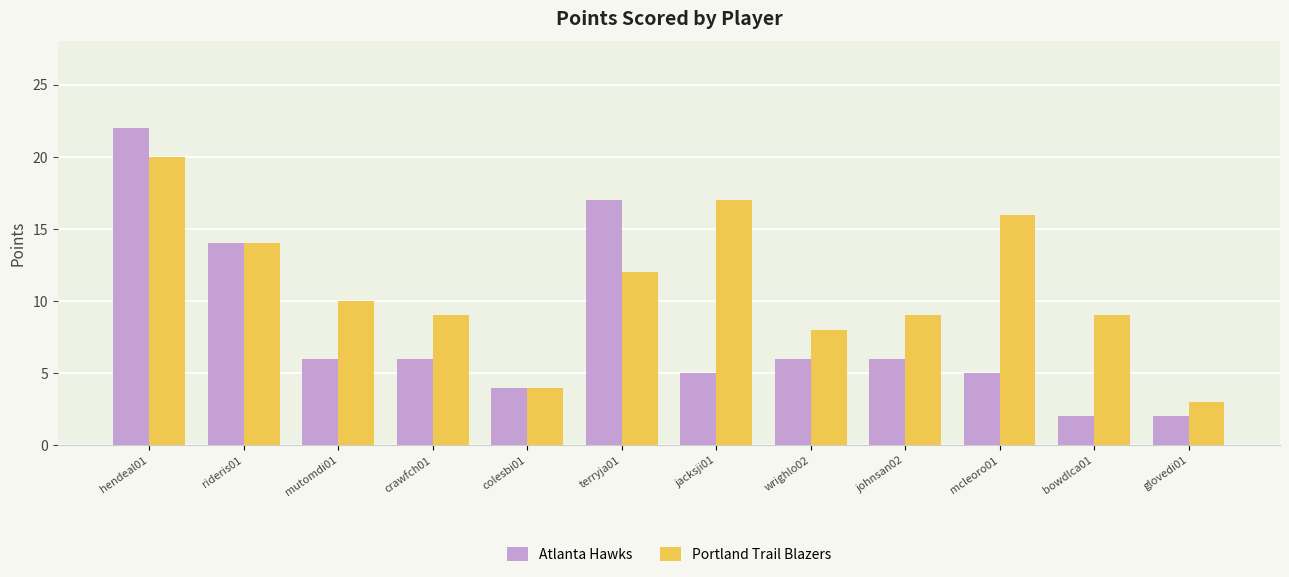

Does the chart contain any negative values?

No